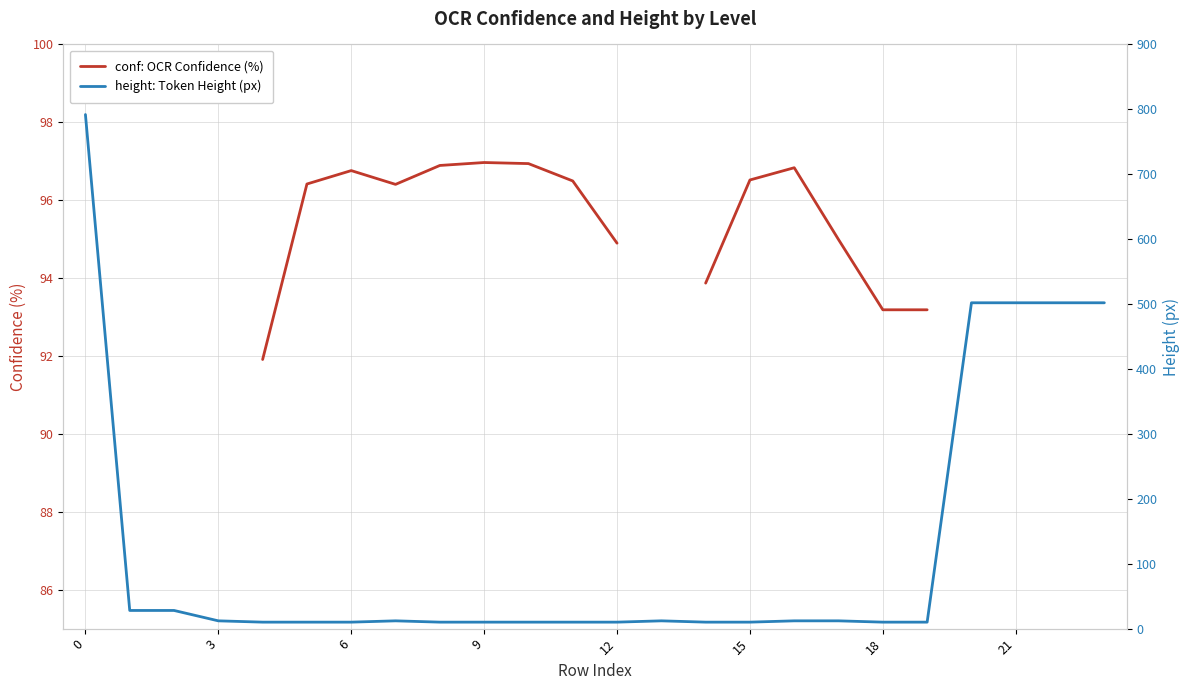

What is the spread (max minus min) of values at 14?

83.9